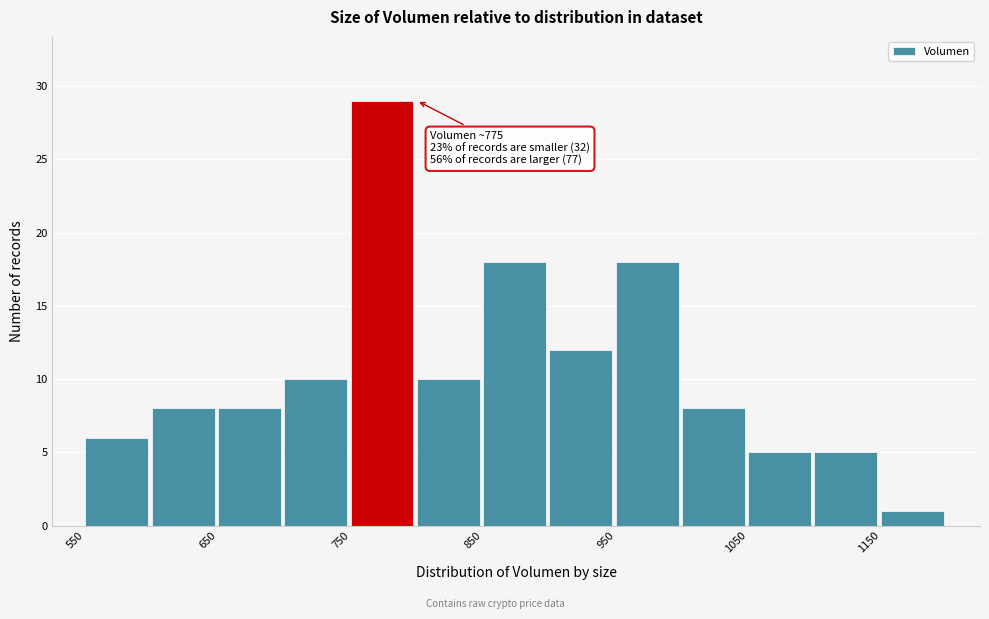

Which range on the x-axis has the tallest bar?

750 to 800